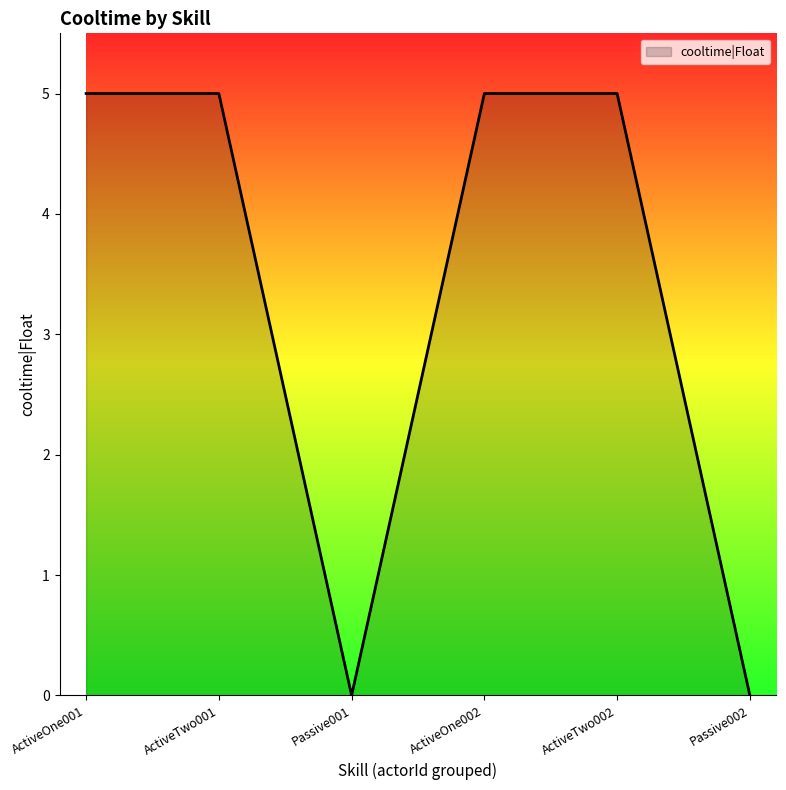

Where is the first local minimum?

Passive001